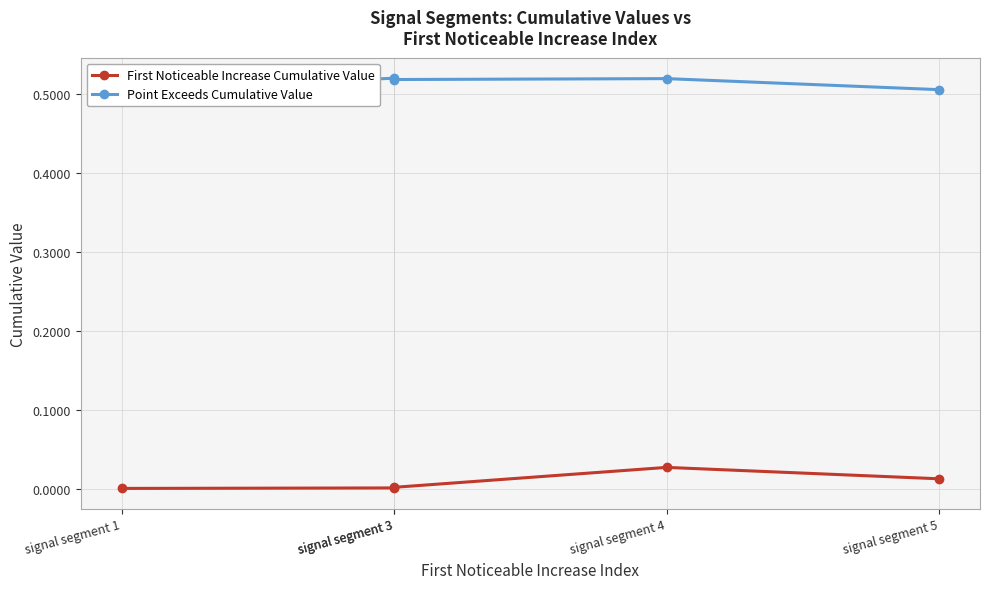

True or false: First Noticeable Increase Cumulative Value and Point Exceeds Cumulative Value intersect in this chart.

False